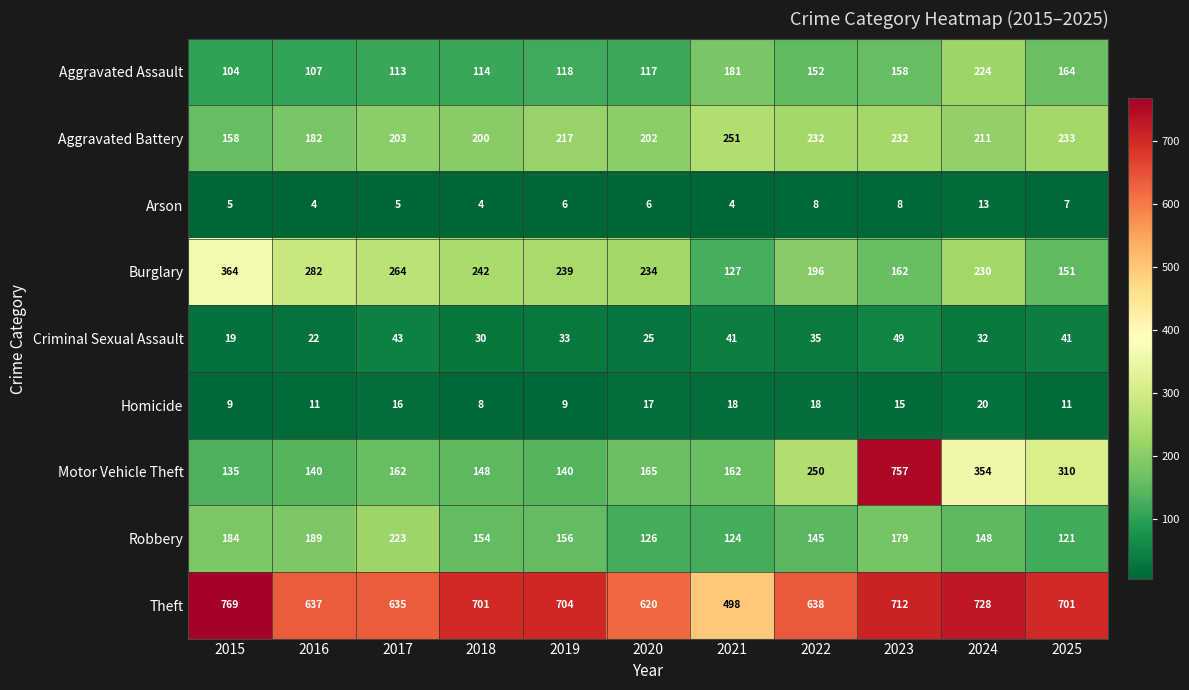

The value of Homicide at 2020 is 17. True or false?

True